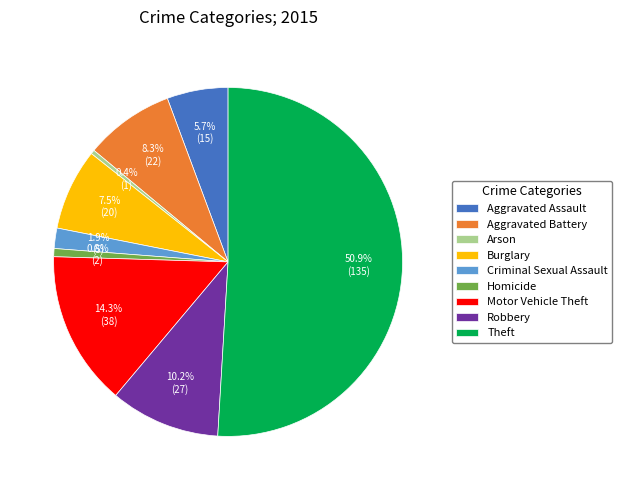

What percentage is the Robbery slice, to the nearest percent?

10%